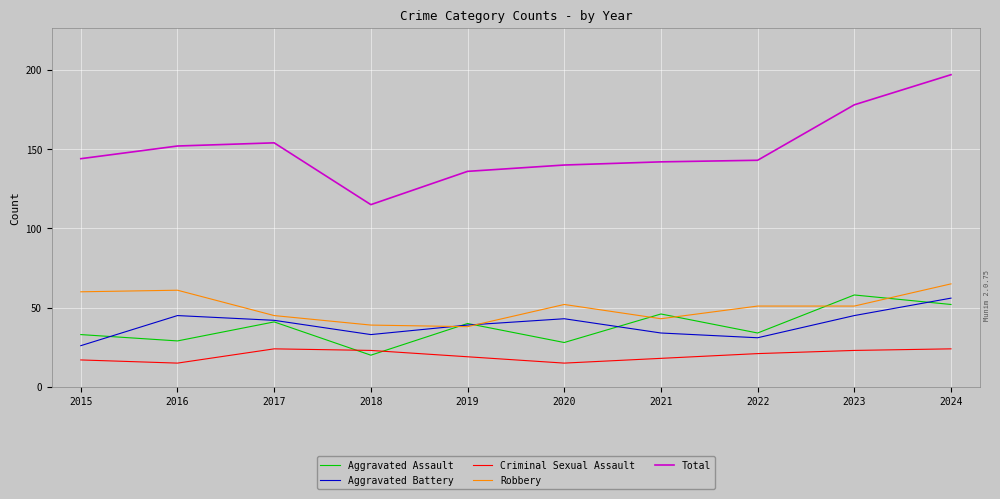

Reading right to left, extract all data points from this chart.

Aggravated Assault: 2024=52	2023=58	2022=34	2021=46	2020=28	2019=40	2018=20	2017=41	2016=29	2015=33
Aggravated Battery: 2024=56	2023=45	2022=31	2021=34	2020=43	2019=39	2018=33	2017=42	2016=45	2015=26
Criminal Sexual Assault: 2024=24	2023=23	2022=21	2021=18	2020=15	2019=19	2018=23	2017=24	2016=15	2015=17
Robbery: 2024=65	2023=51	2022=51	2021=43	2020=52	2019=38	2018=39	2017=45	2016=61	2015=60
Total: 2024=197	2023=178	2022=143	2021=142	2020=140	2019=136	2018=115	2017=154	2016=152	2015=144